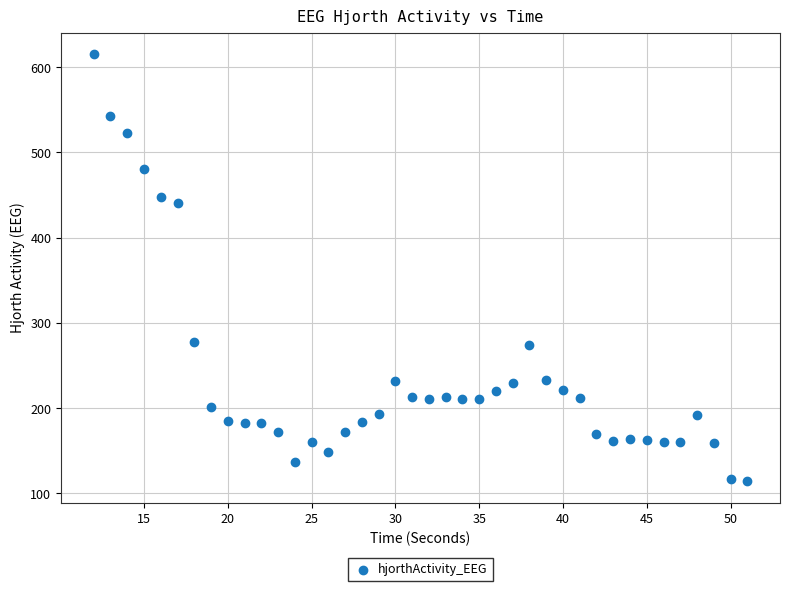

What is the range of Y values (max minus min)?

501.0